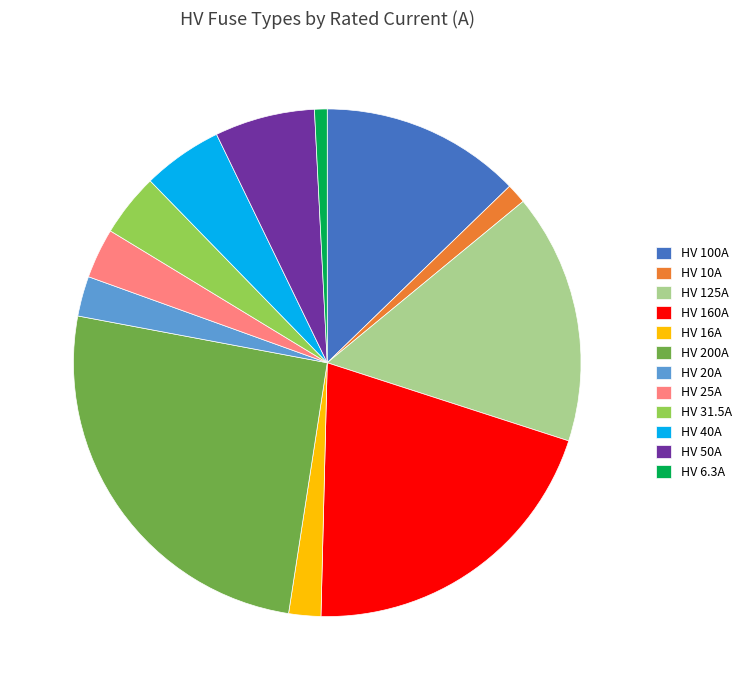

Between HV 100A and HV 125A, which is larger?

HV 125A